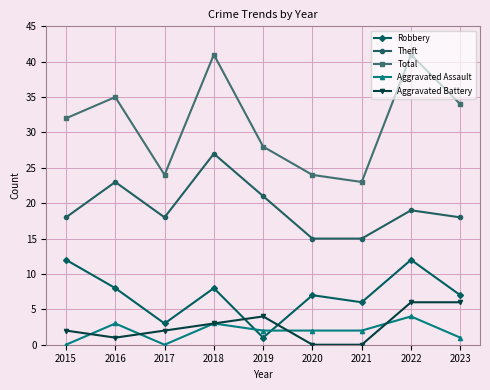

True or false: Robbery has more than 0 points higher than both neighbors.

True